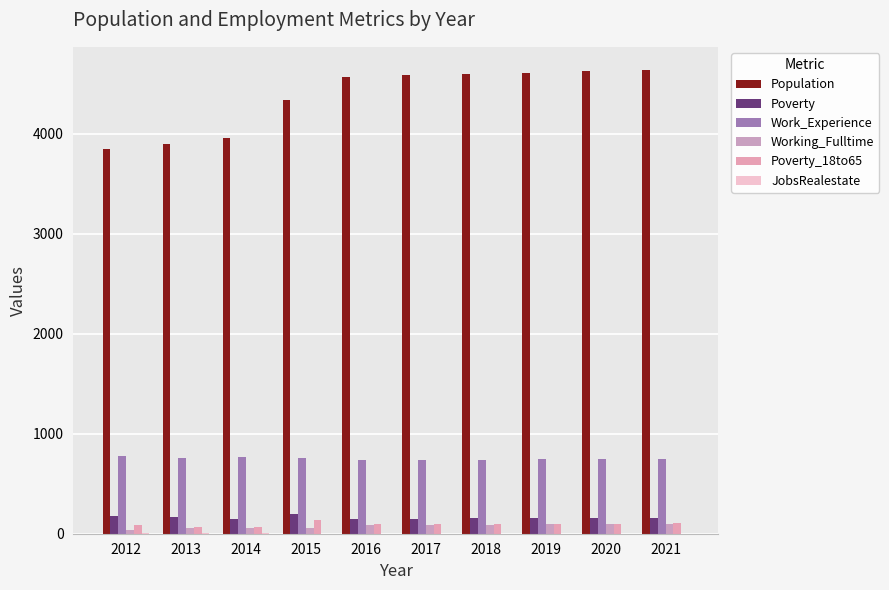

Where is Poverty_18to65 nearest to the value 103?

2021